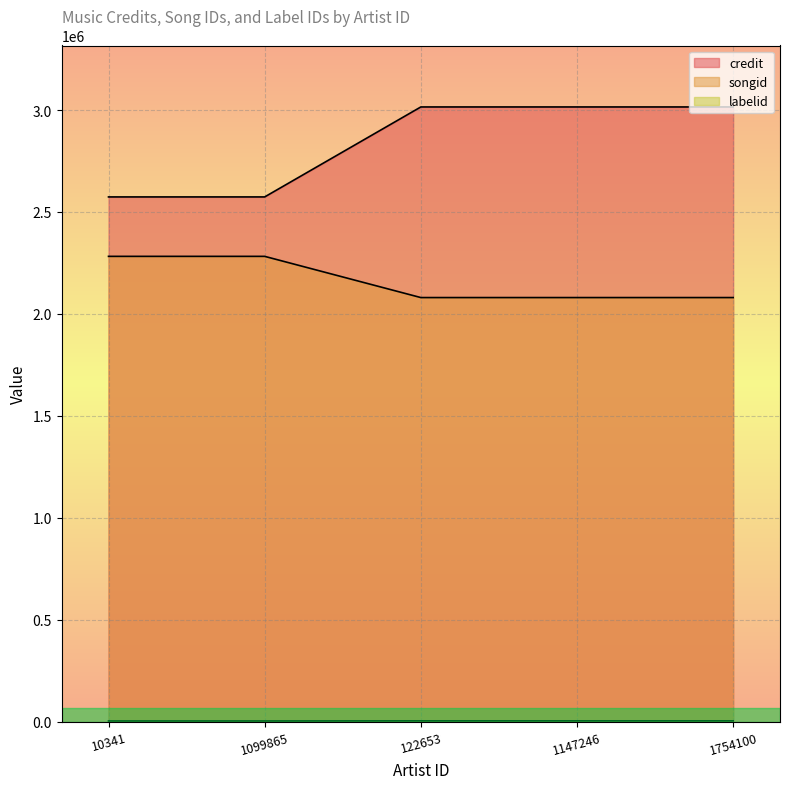

The value of credit at 122653 is 4902289. True or false?

False